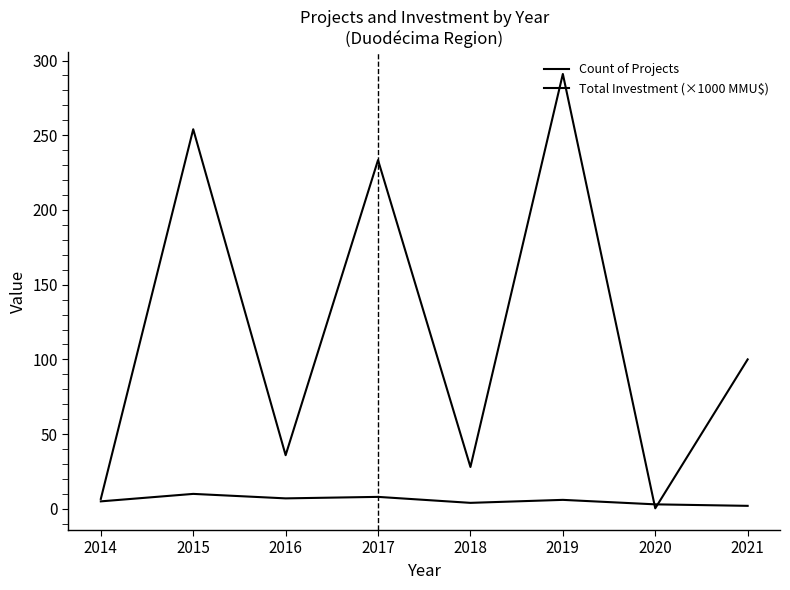

What is the difference between the Count of Projects values at 2020 and 2014?

2.0